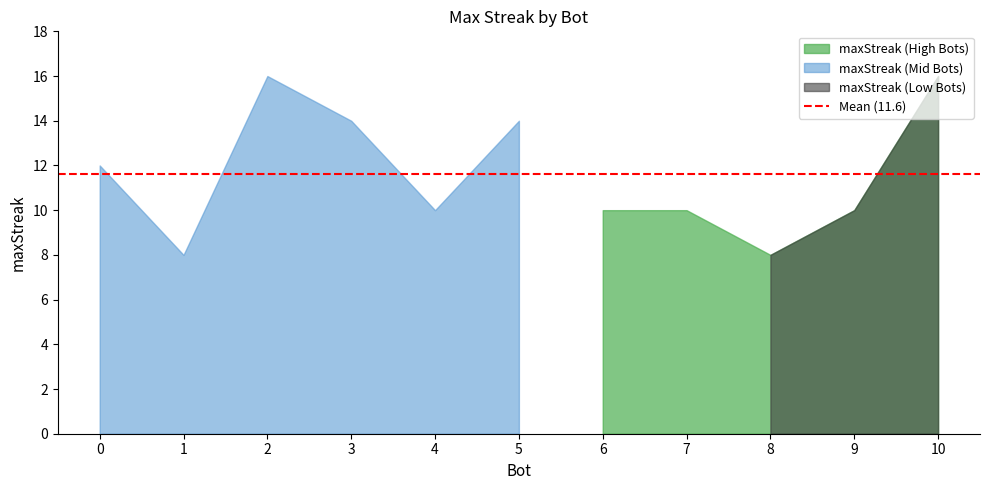

List the labels in order of value, largest first.

10, 2, 5, 3, 0, 9, 7, 6, 4, 8, 1